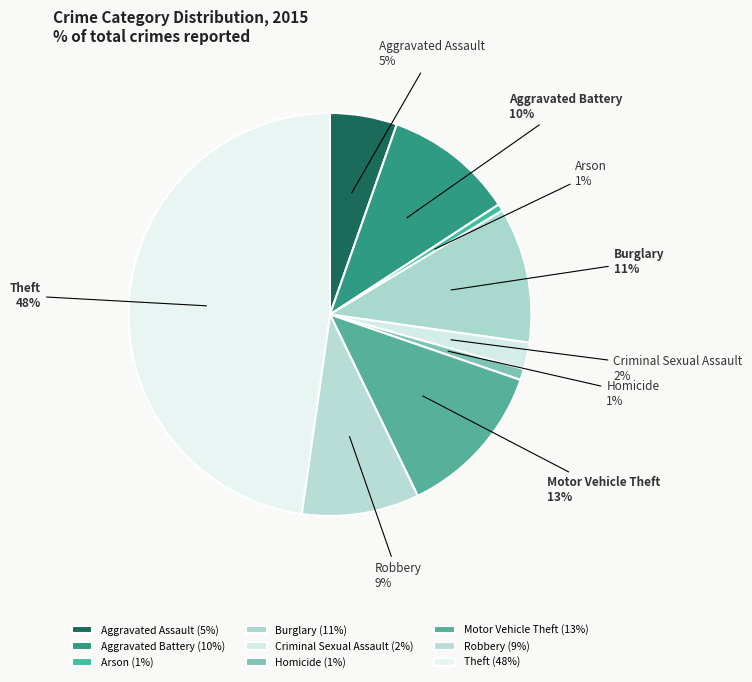

Is the sum of Motor Vehicle Theft and Aggravated Assault greater than half?

No